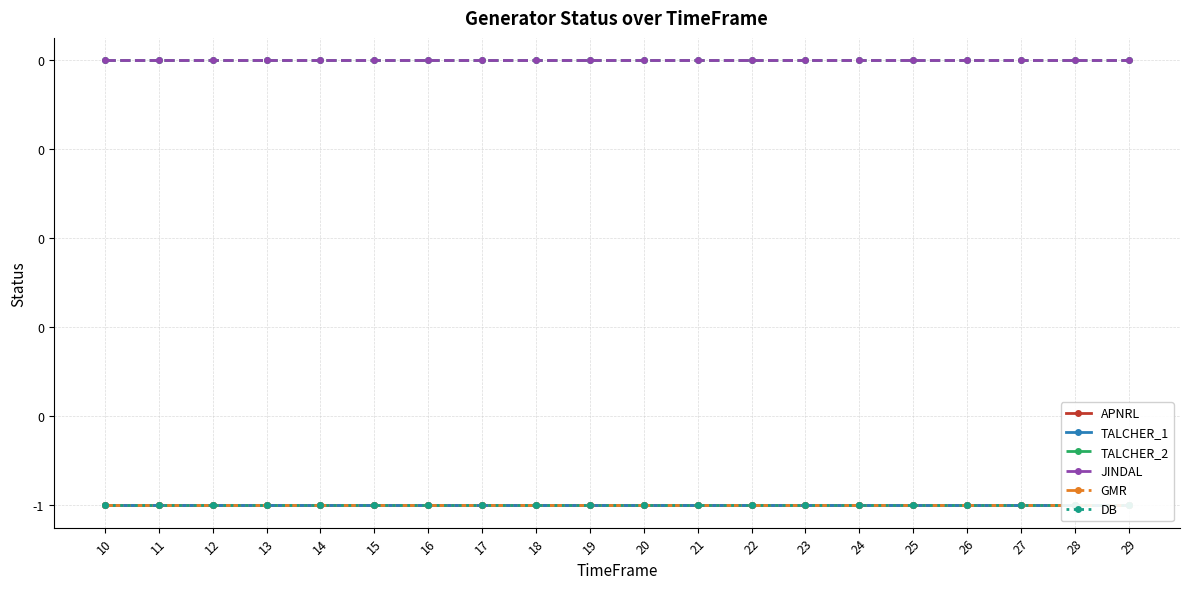

What is the sum of the DB values at 28 and 19?

-2